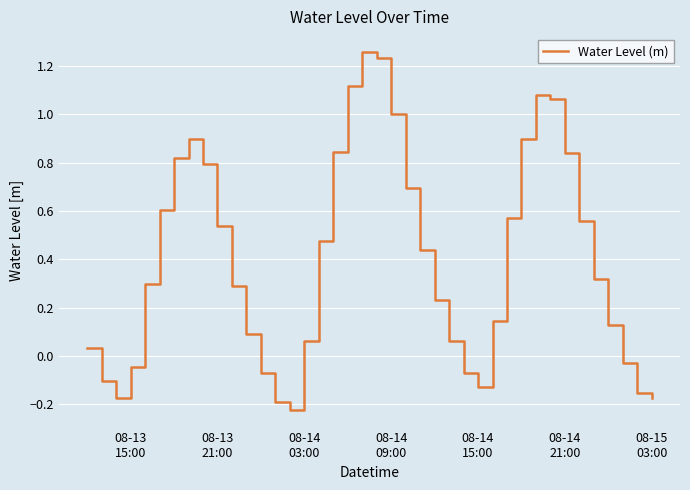

What is the difference between the maximum and minimum values?

1.5